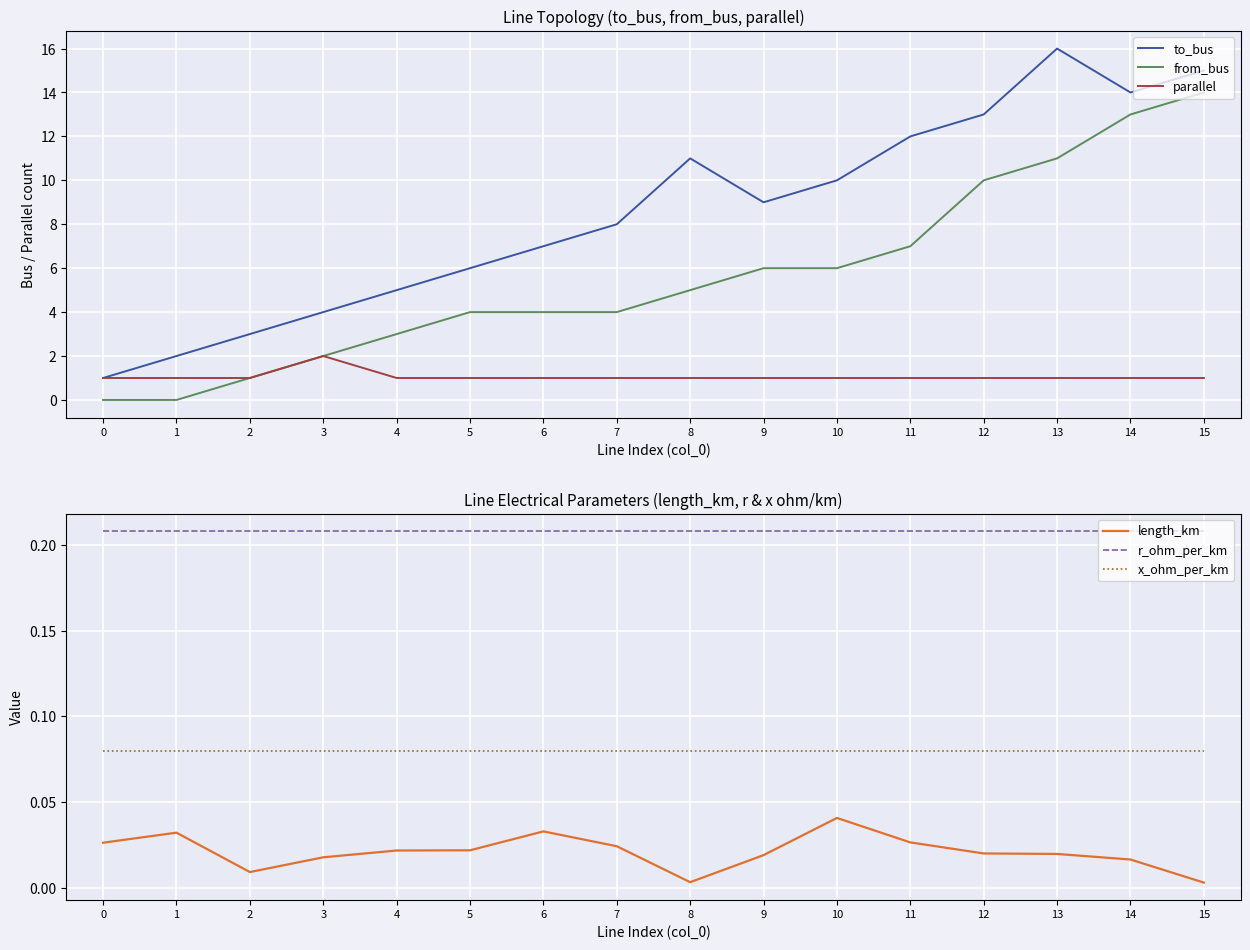

Which series has the widest spread of values?

to_bus